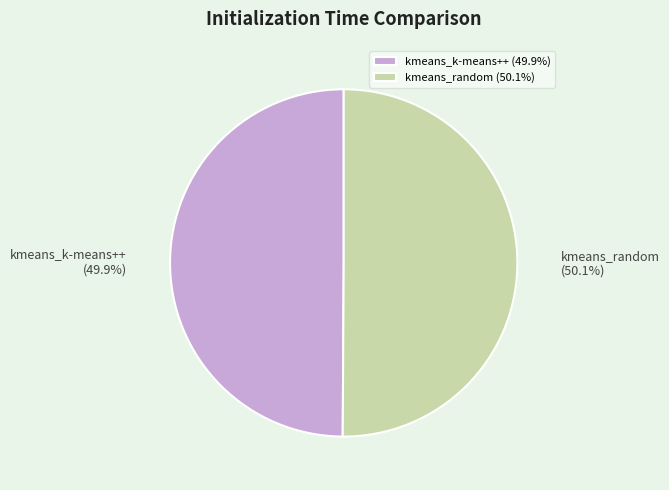

To the nearest percent, what portion does kmeans_k-means++ represent?

50%